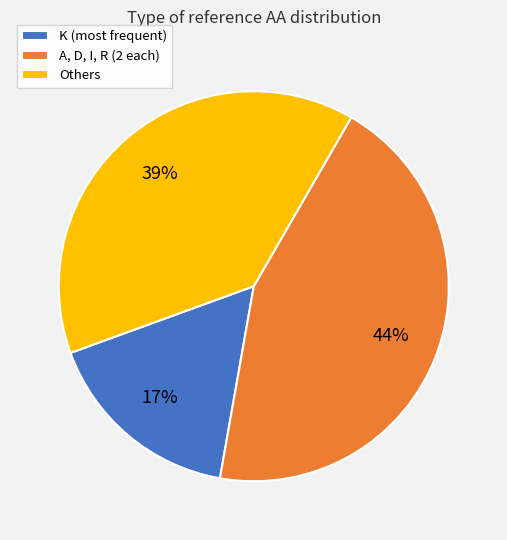

The Others slice represents 28% of the pie. True or false?

False